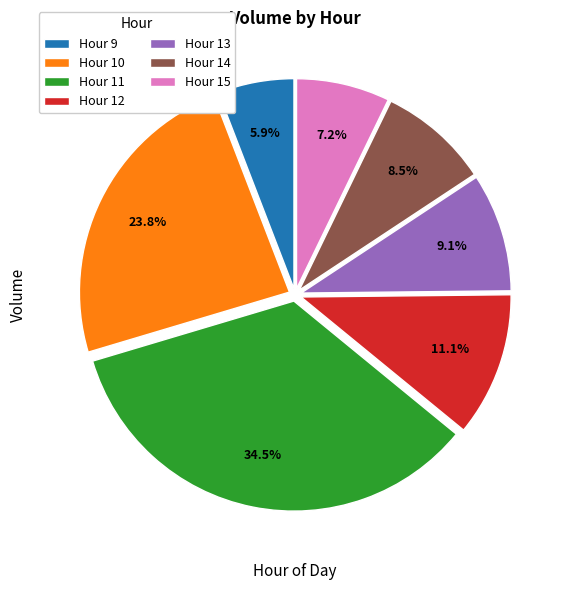

How many slices are in this pie chart?

7